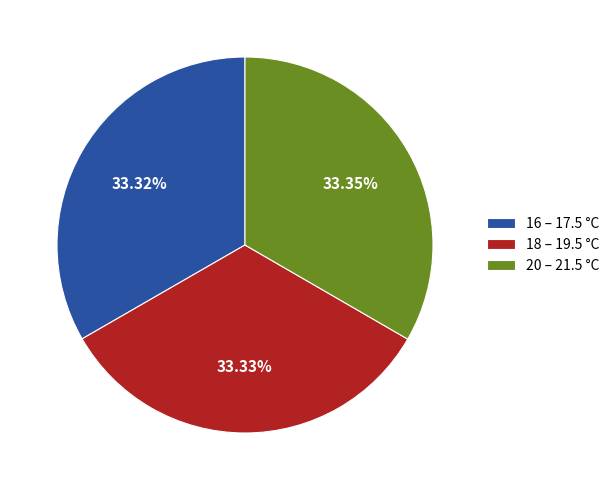

Combined, do 16 – 17.5 °C and 18 – 19.5 °C account for over 50%?

Yes